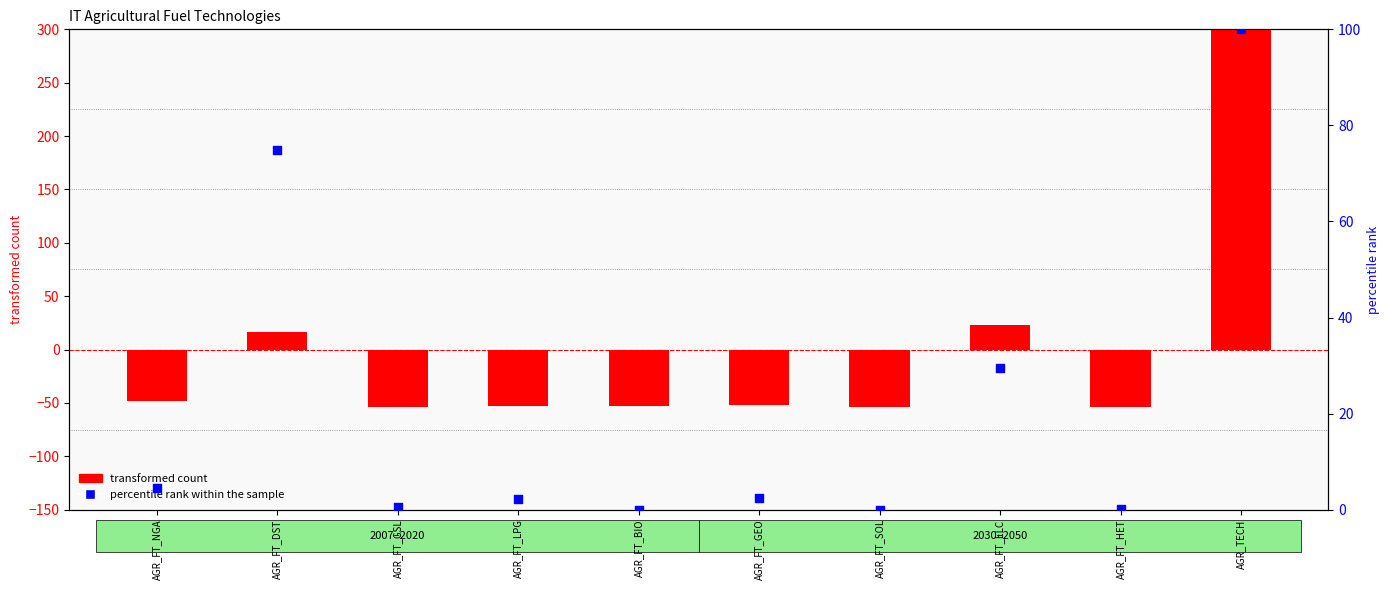

What is the total value across all series at AGR_FT_ELC?

52.5